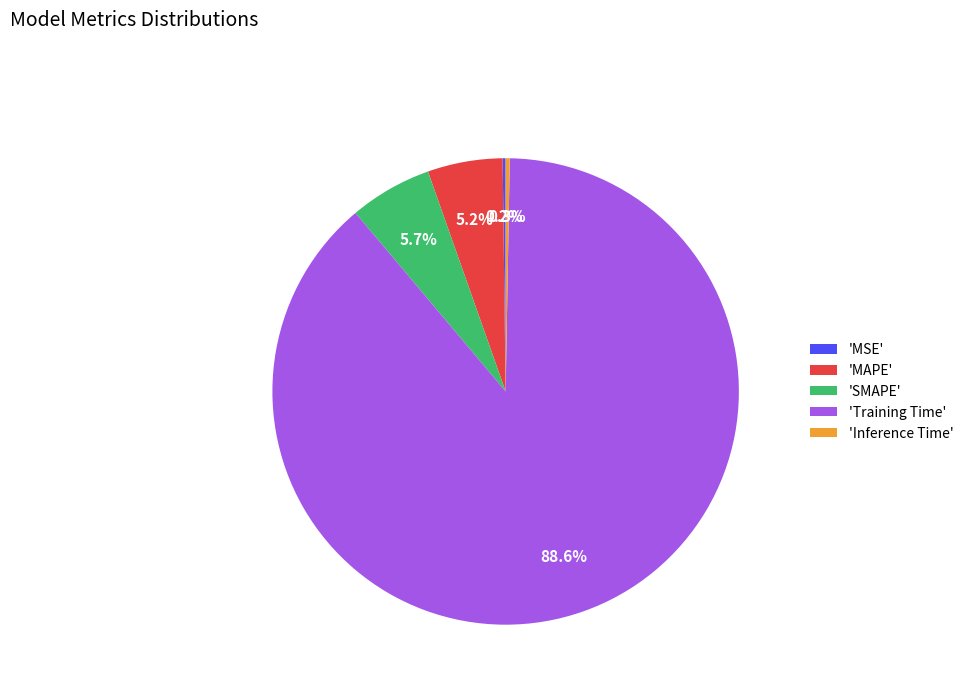

What percentage do 'Inference Time' and 'SMAPE' together represent?

6.0%